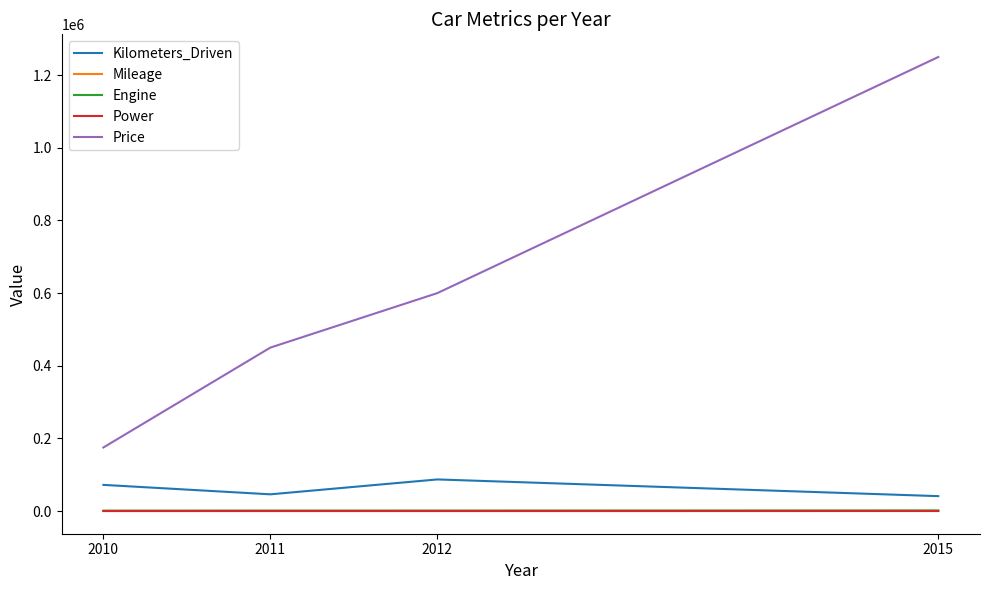

What is the approximate value of Engine at 2010?

998.0